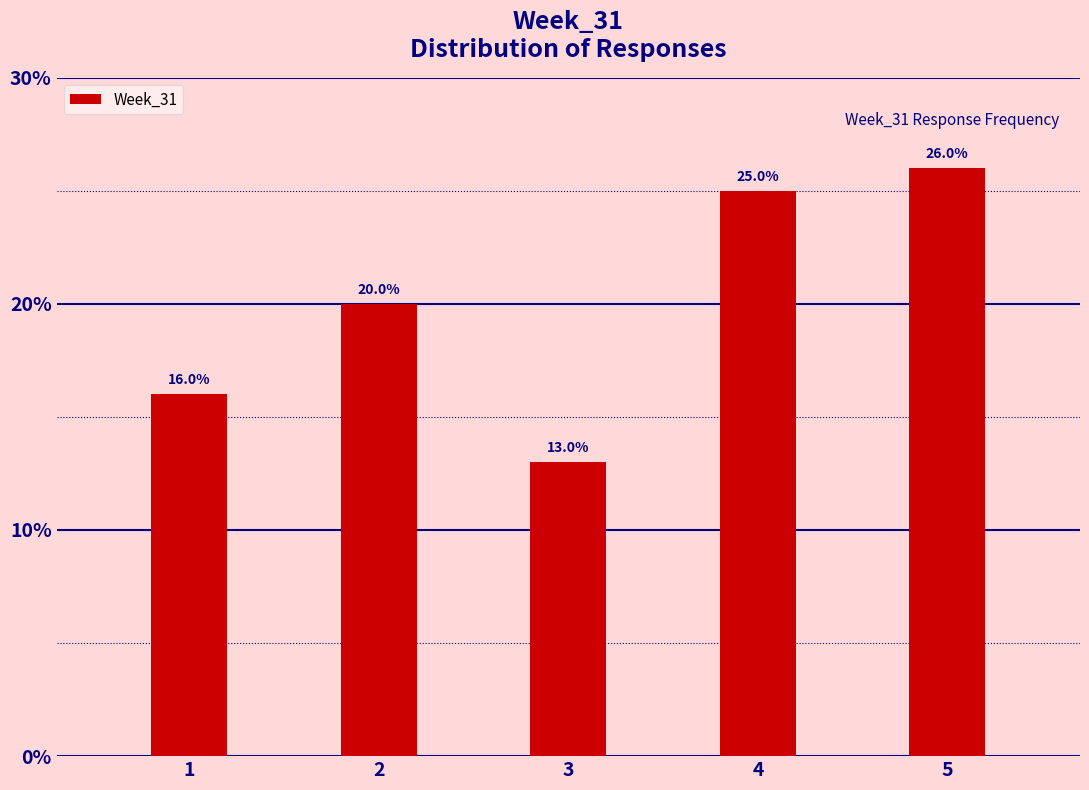

Reading left to right, transcribe all the data shown in this chart.

16	20	13	25	26